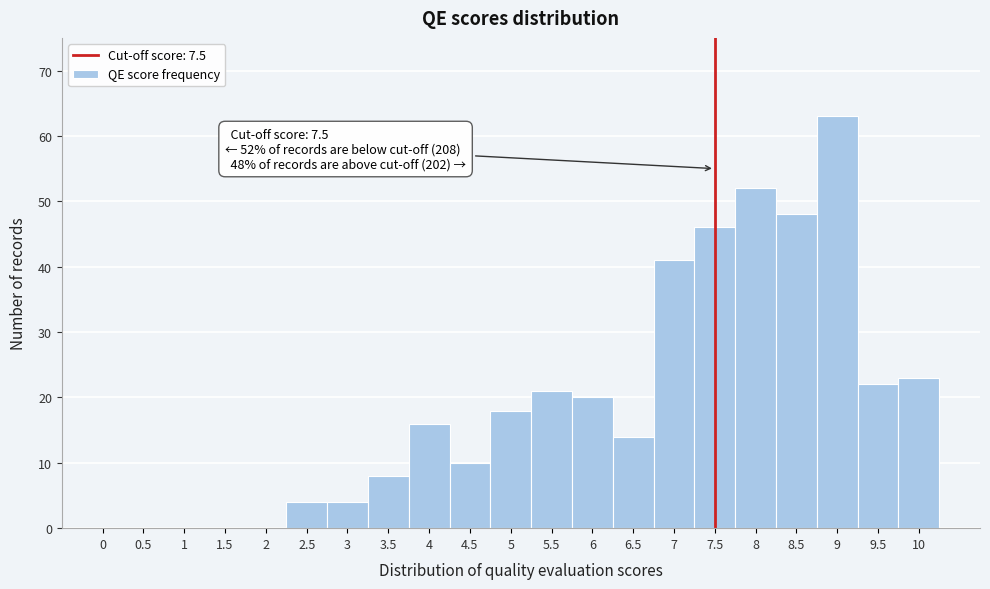

Which range on the x-axis has the tallest bar?

8.75 to 9.25